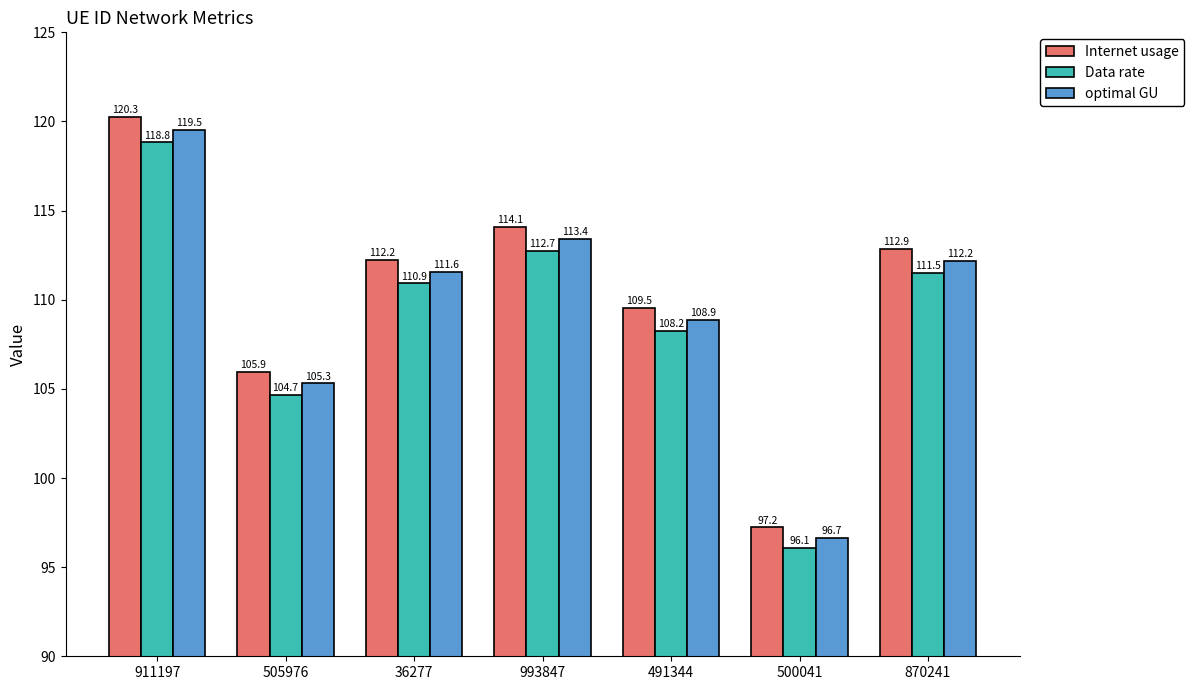

Reading left to right, extract all data points from this chart.

Internet usage: 120.3	105.9	112.2	114.1	109.5	97.2	112.9
Data rate: 118.8	104.7	110.9	112.7	108.2	96.1	111.5
optimal GU: 119.5	105.3	111.6	113.4	108.9	96.7	112.2